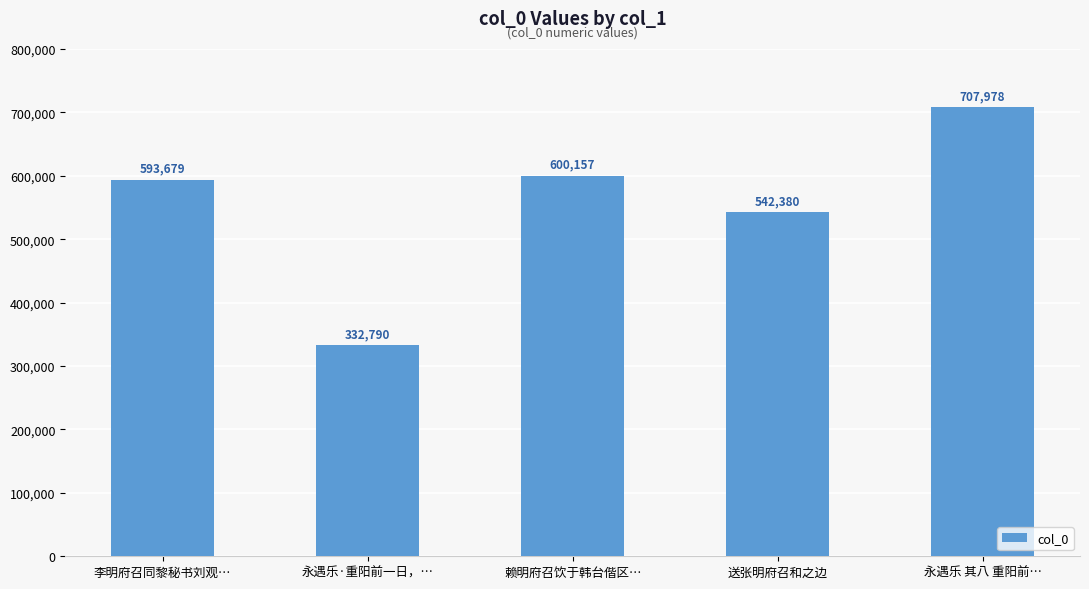

Reading right to left, what are all the values shown in this chart?

707978	542380	600157	332790	593679